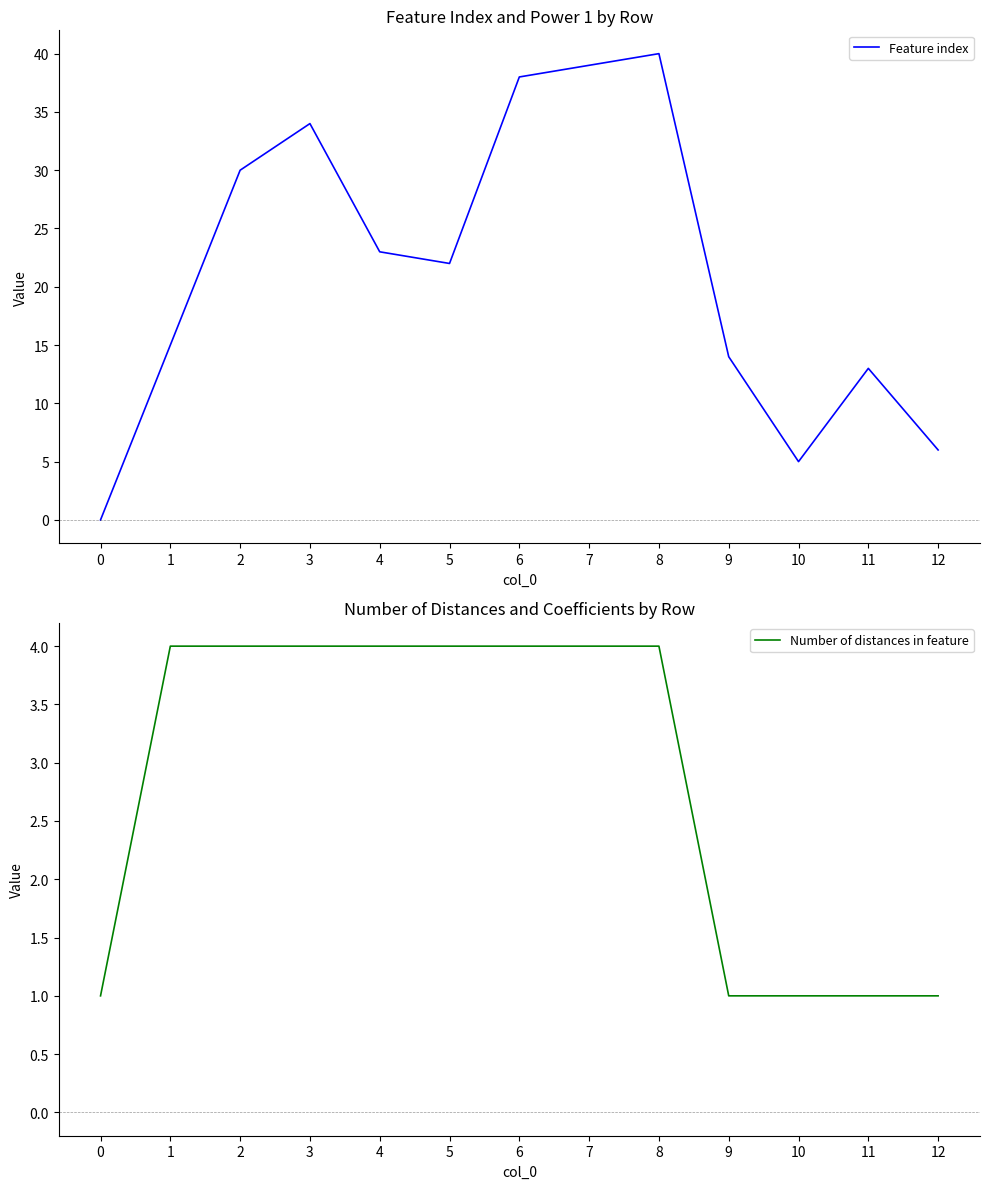

True or false: Number of distances in feature and Feature index cross at least once.

True